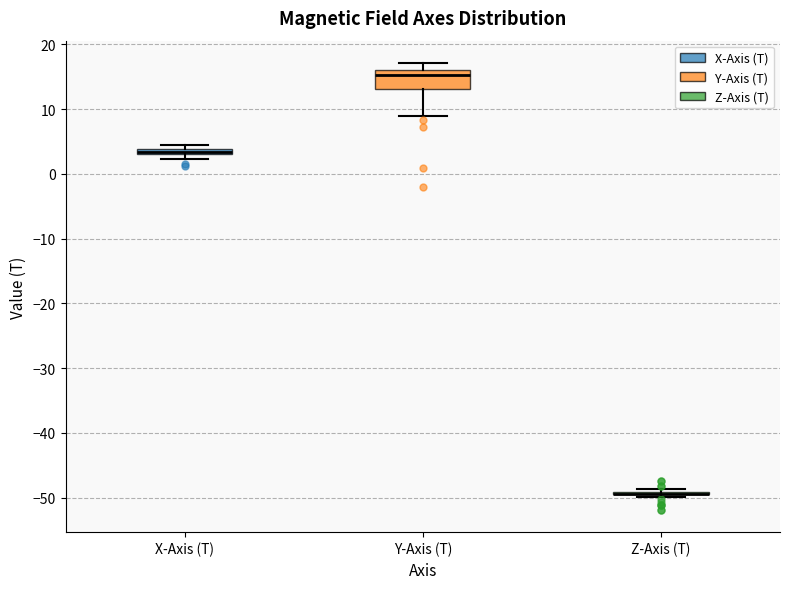

Which box is the tallest, from its lower edge to its upper edge?

Y-Axis (T)